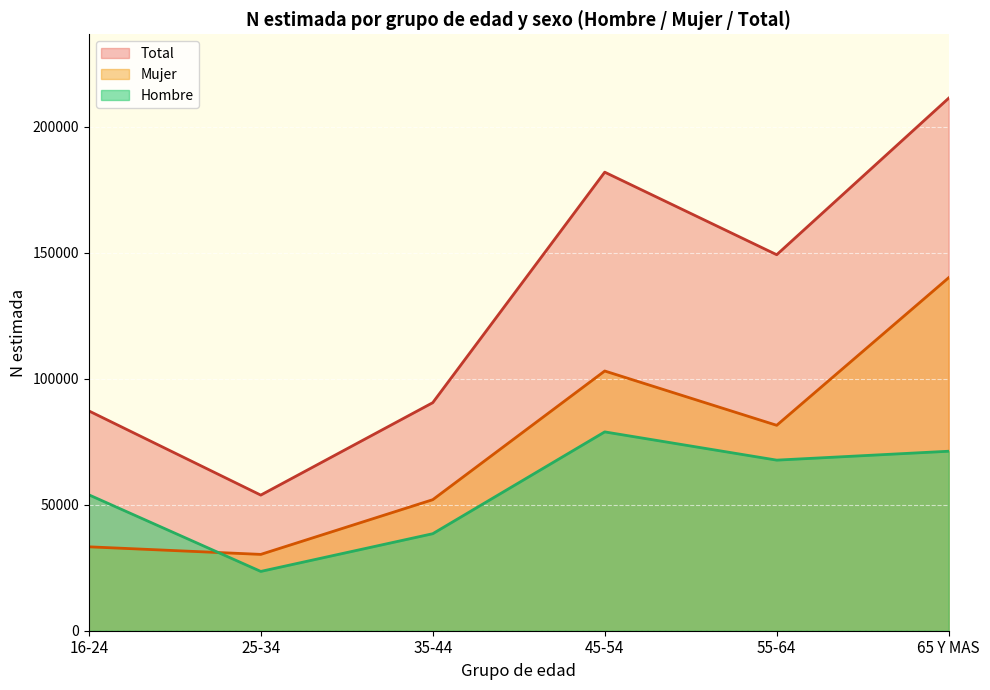

Does the chart display data point markers on the line(s)?

No